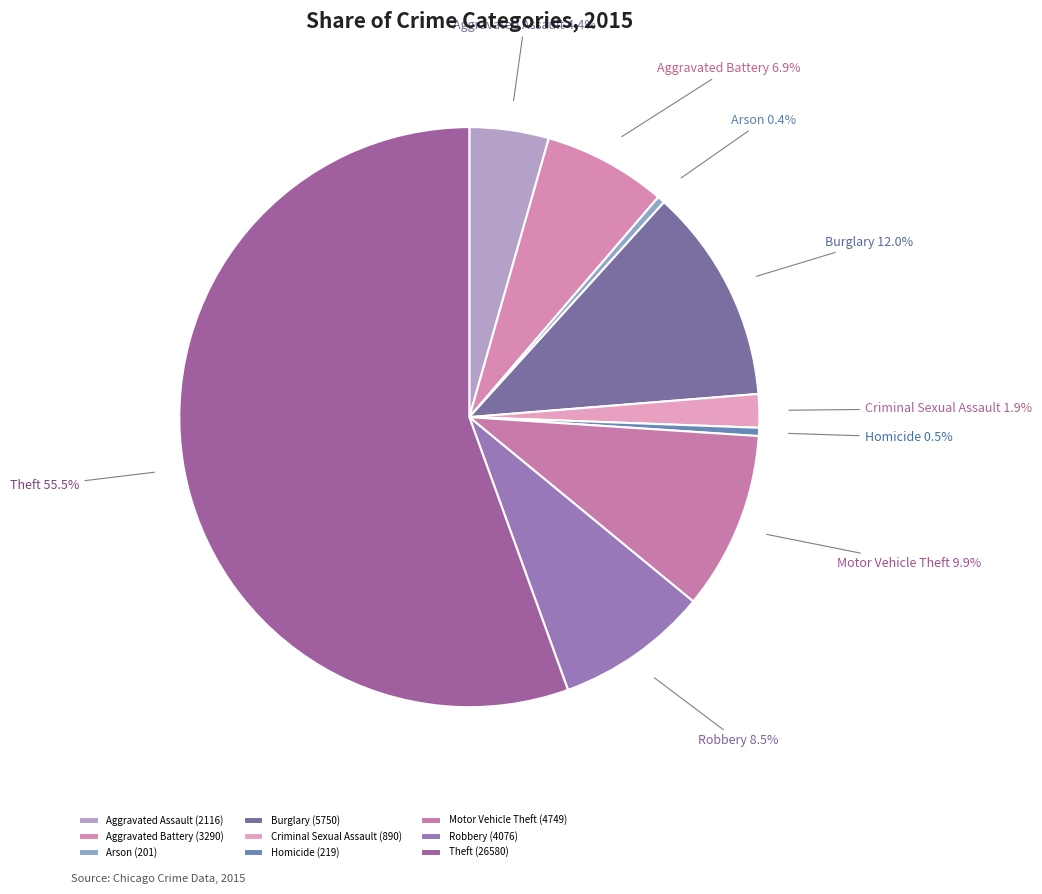

Which slice is the largest?

Theft